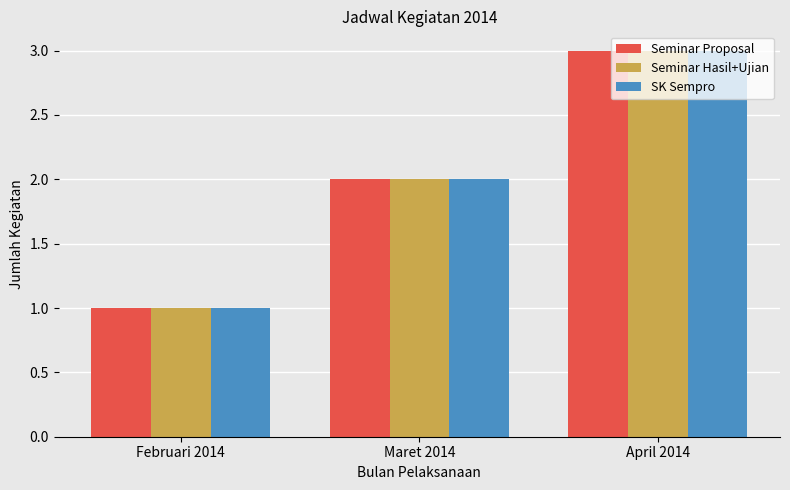

Which label corresponds to the largest value in the chart?

April 2014